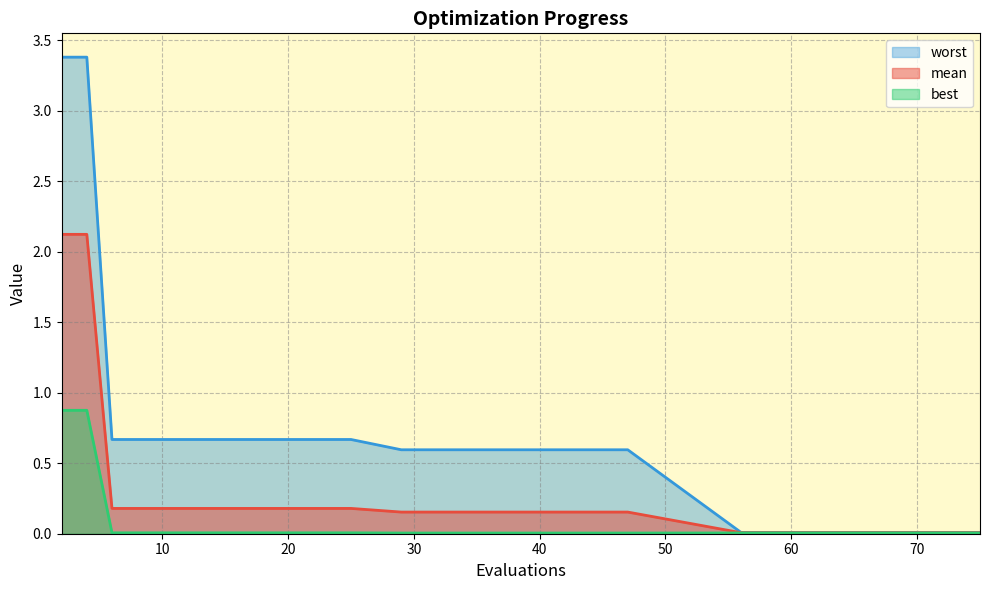

The value of best at 4 is 1.3. True or false?

False